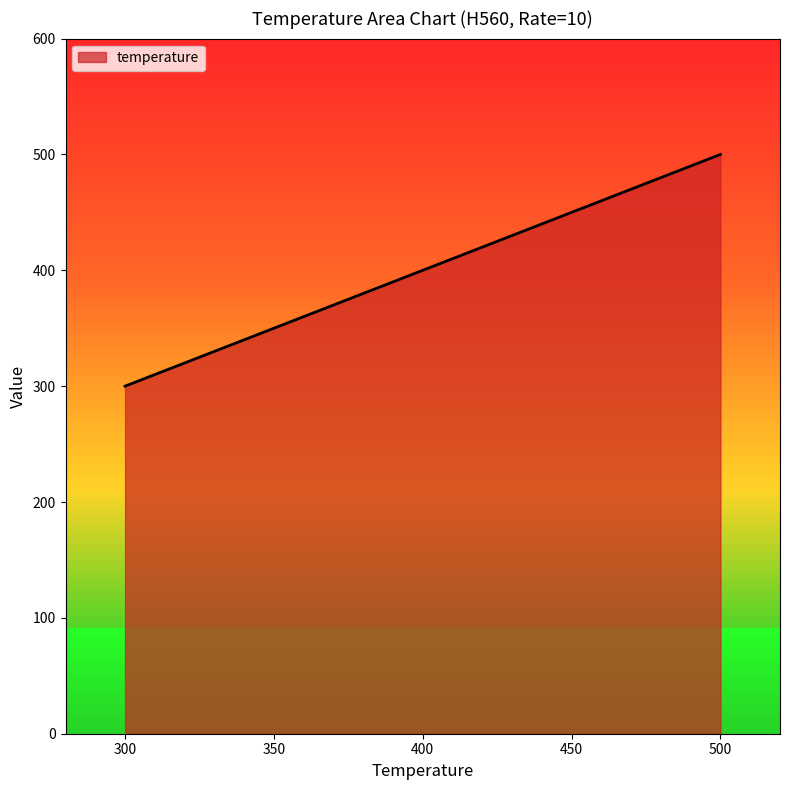

True or false: the data has more than 0 interior local peaks.

False